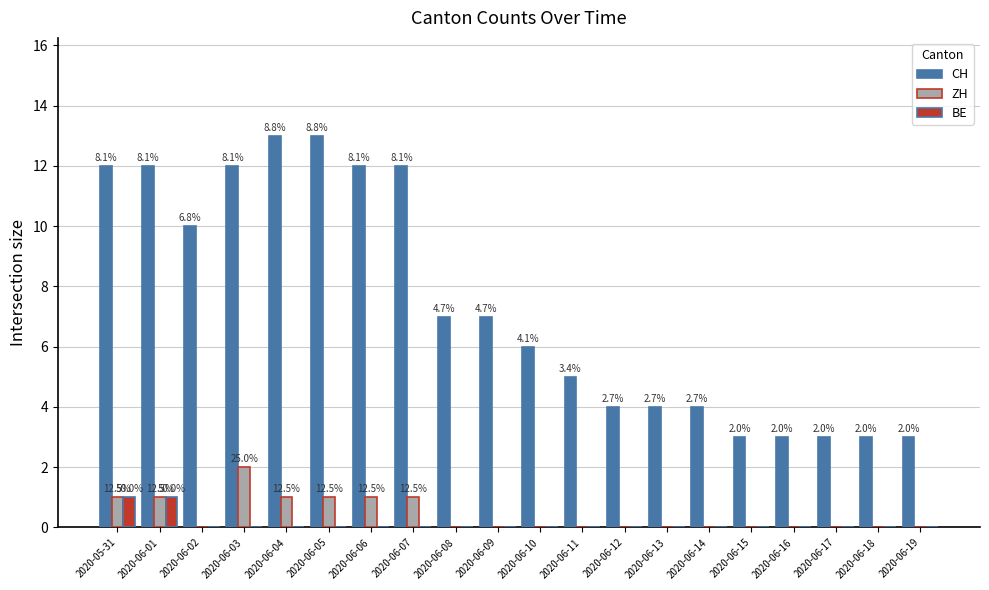

Reading left to right, what are all the values shown in this chart?

CH: 2020-05-31=12	2020-06-01=12	2020-06-02=10	2020-06-03=12	2020-06-04=13	2020-06-05=13	2020-06-06=12	2020-06-07=12	2020-06-08=7	2020-06-09=7	2020-06-10=6	2020-06-11=5	2020-06-12=4	2020-06-13=4	2020-06-14=4	2020-06-15=3	2020-06-16=3	2020-06-17=3	2020-06-18=3	2020-06-19=3
ZH: 2020-05-31=1	2020-06-01=1	2020-06-02=0	2020-06-03=2	2020-06-04=1	2020-06-05=1	2020-06-06=1	2020-06-07=1	2020-06-08=0	2020-06-09=0	2020-06-10=0	2020-06-11=0	2020-06-12=0	2020-06-13=0	2020-06-14=0	2020-06-15=0	2020-06-16=0	2020-06-17=0	2020-06-18=0	2020-06-19=0
BE: 2020-05-31=1	2020-06-01=1	2020-06-02=0	2020-06-03=0	2020-06-04=0	2020-06-05=0	2020-06-06=0	2020-06-07=0	2020-06-08=0	2020-06-09=0	2020-06-10=0	2020-06-11=0	2020-06-12=0	2020-06-13=0	2020-06-14=0	2020-06-15=0	2020-06-16=0	2020-06-17=0	2020-06-18=0	2020-06-19=0